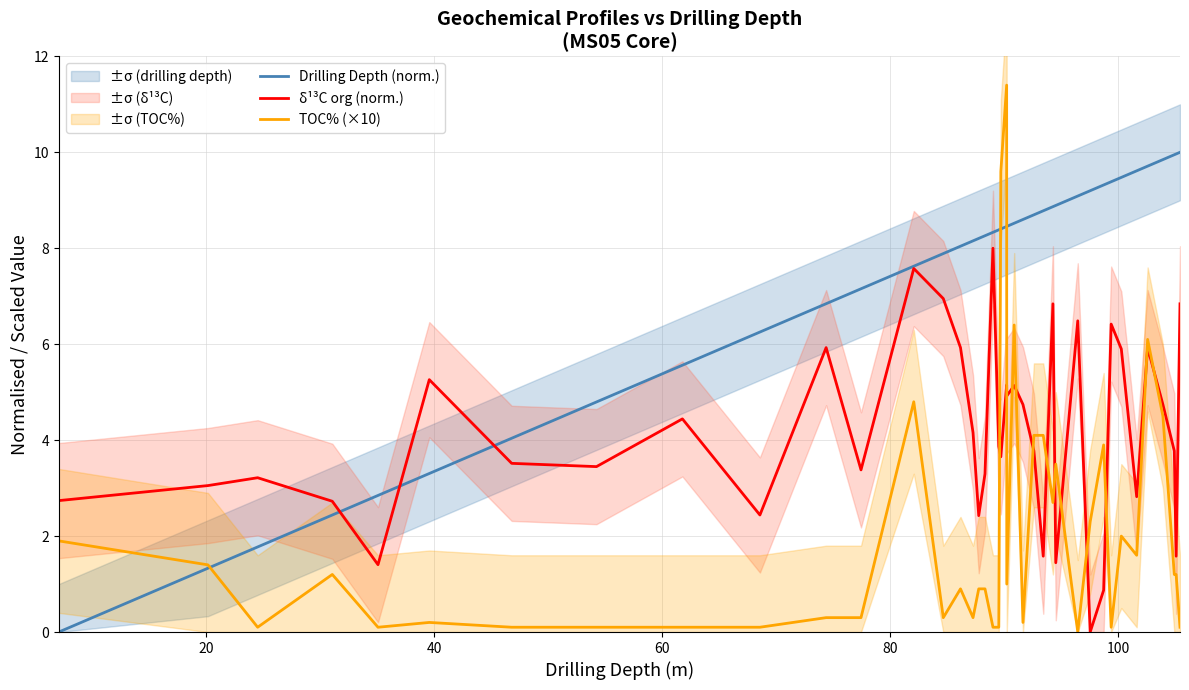

How many times do δ¹³C org (norm.) and TOC% (×10) cross each other?

12